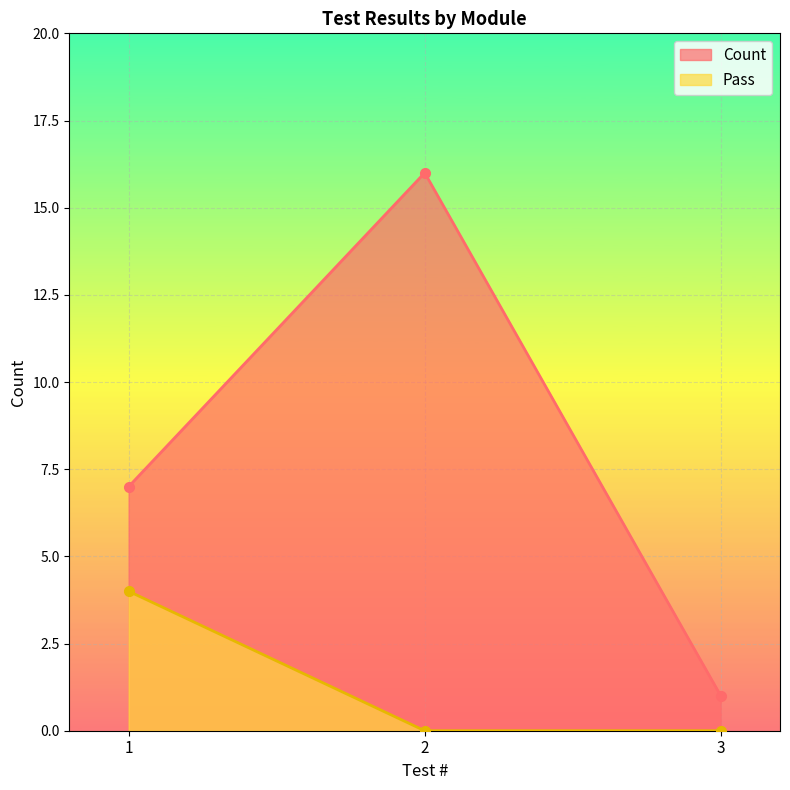

Between 2 and 1, which is larger?

2